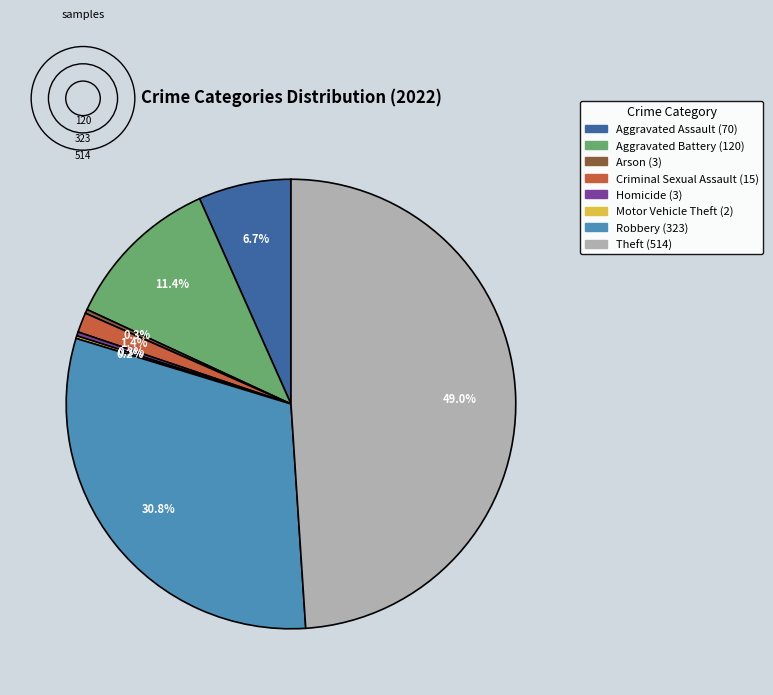

Does Criminal Sexual Assault represent more than half of the total?

No